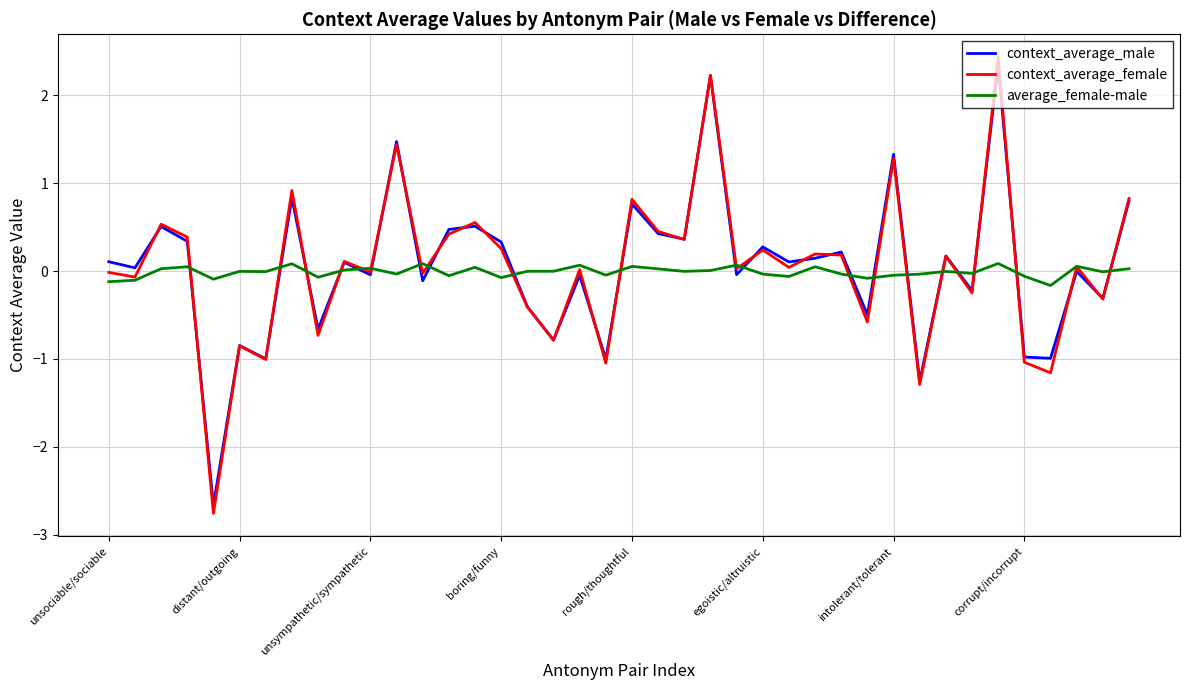

What is the smallest value displayed?

-2.8